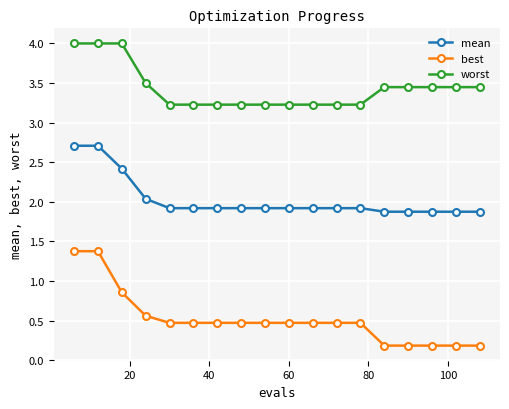

Which series has the largest range (max minus min)?

best